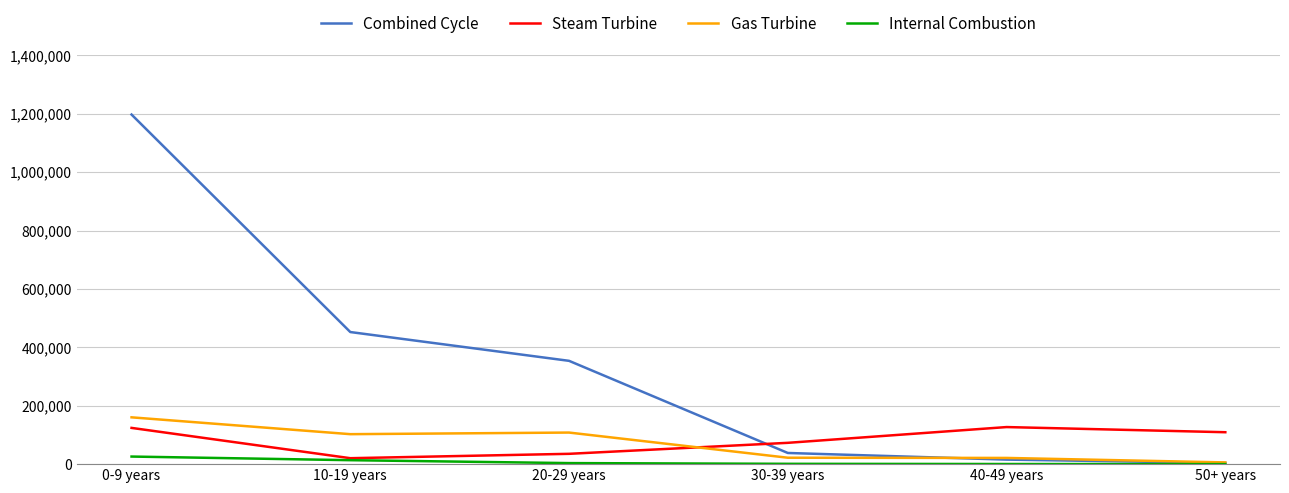

What is the difference between the Steam Turbine values at 10-19 years and 50+ years?

88954.6